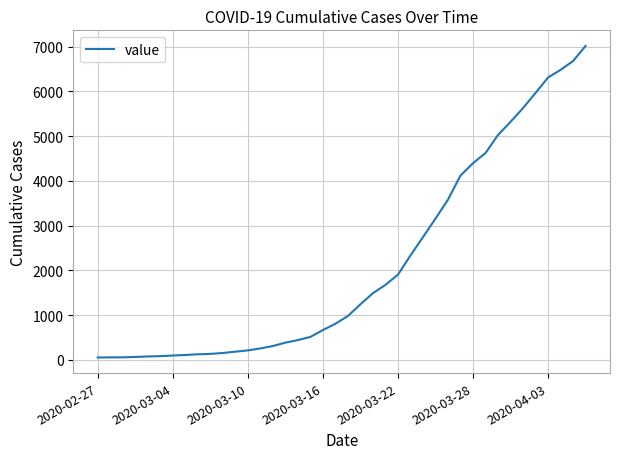

What is the greatest value displayed?

7014